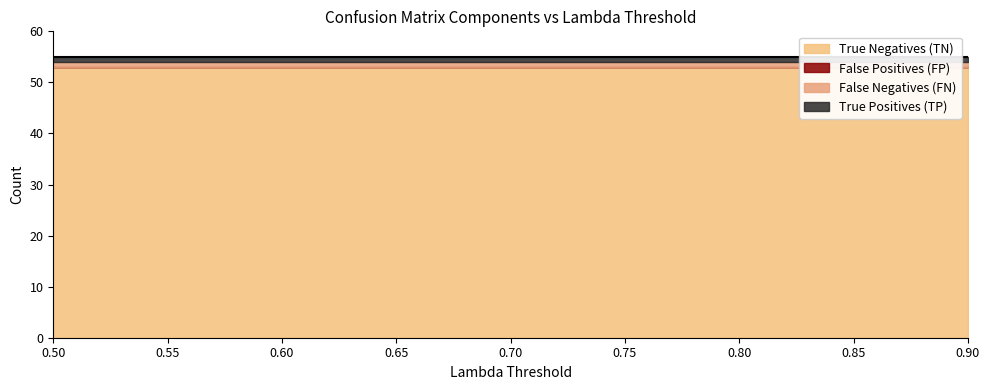

True or false: False Positives (FP) and True Negatives (TN) cross at least once.

False